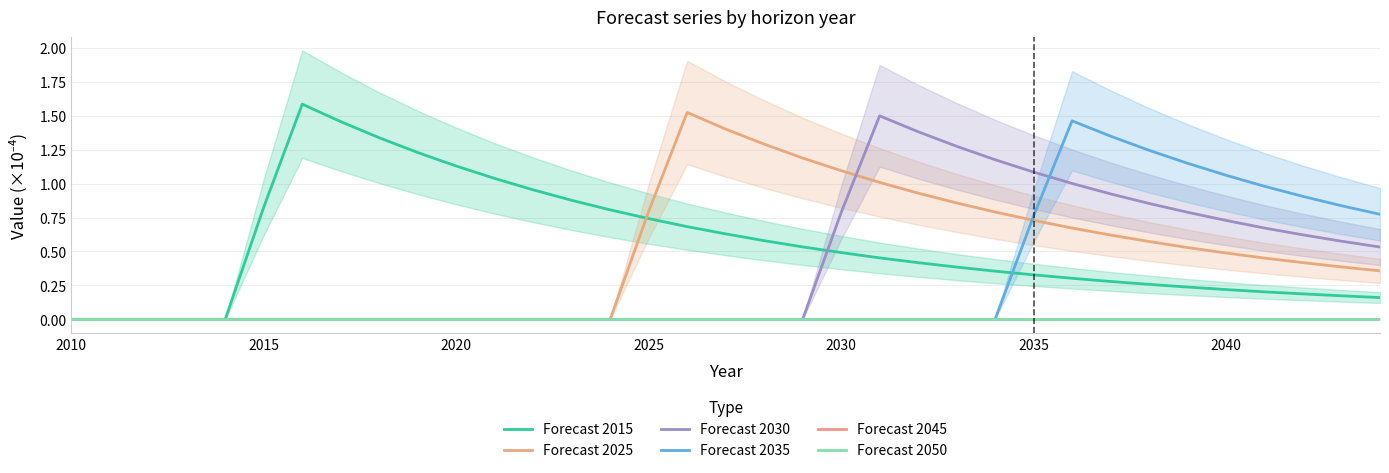

At which label does Forecast 2035 reach its minimum?

2010